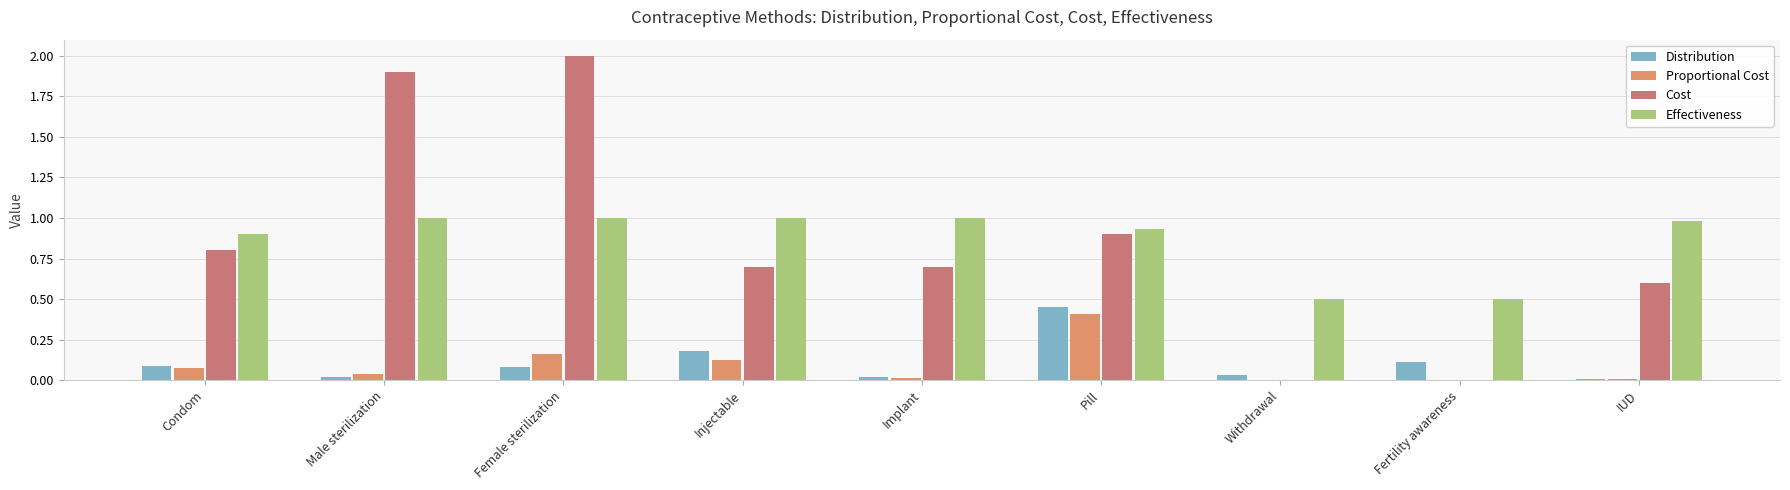

Which has a higher value, Male sterilization or Injectable?

Injectable